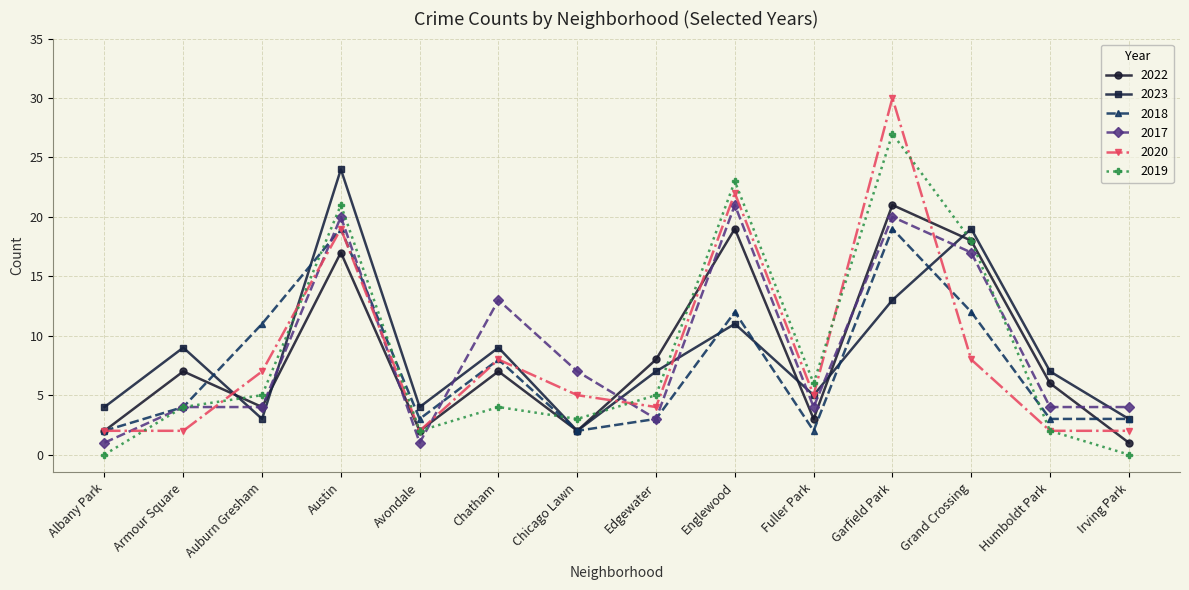

True or false: 2017 has a value of 1 at Avondale.

True